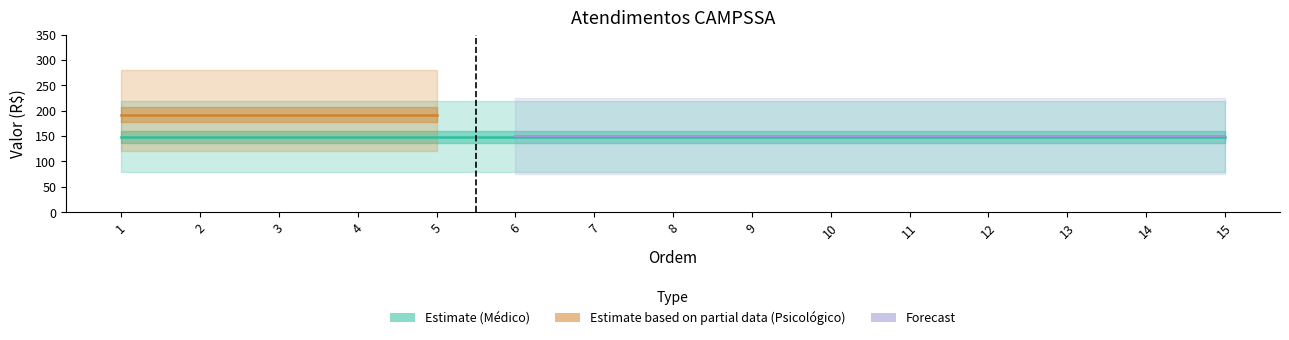

True or false: Atendimento Psicológico has more than 0 points higher than both neighbors.

False